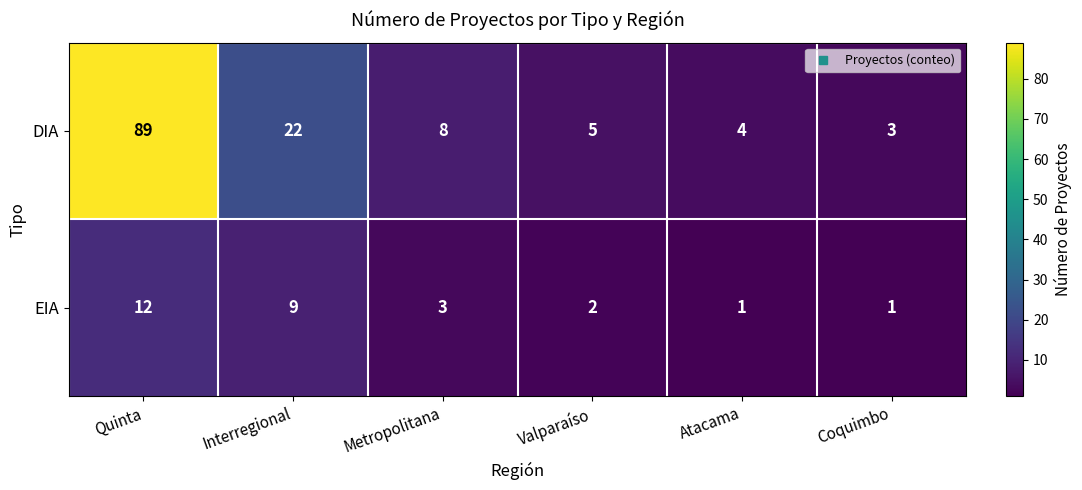

What is the average value of the DIA series?

22